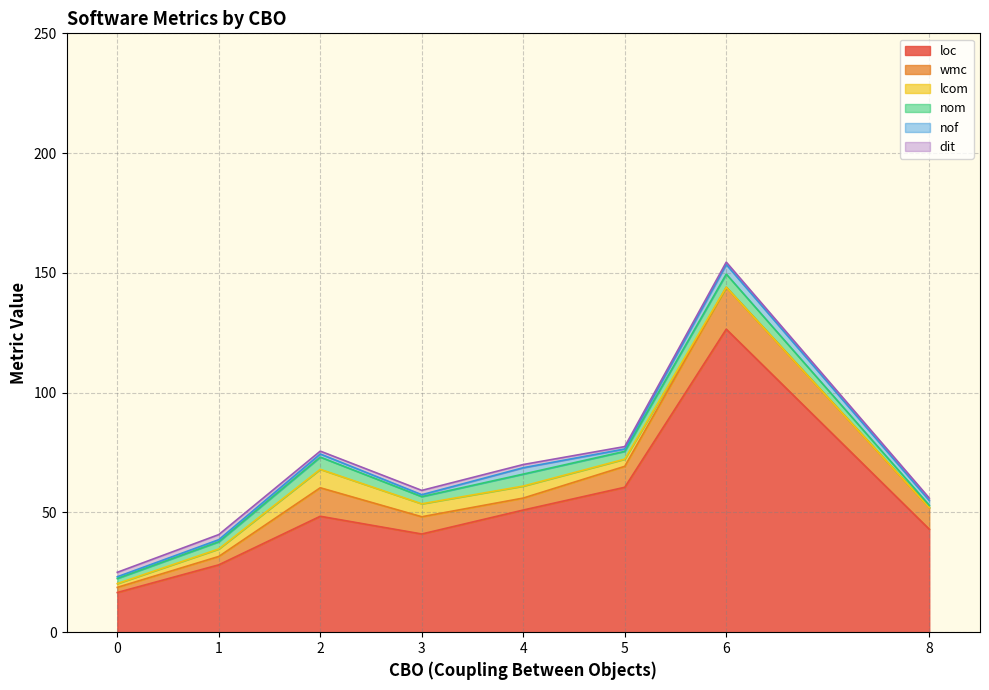

At which category is the sum across all series the highest?

6